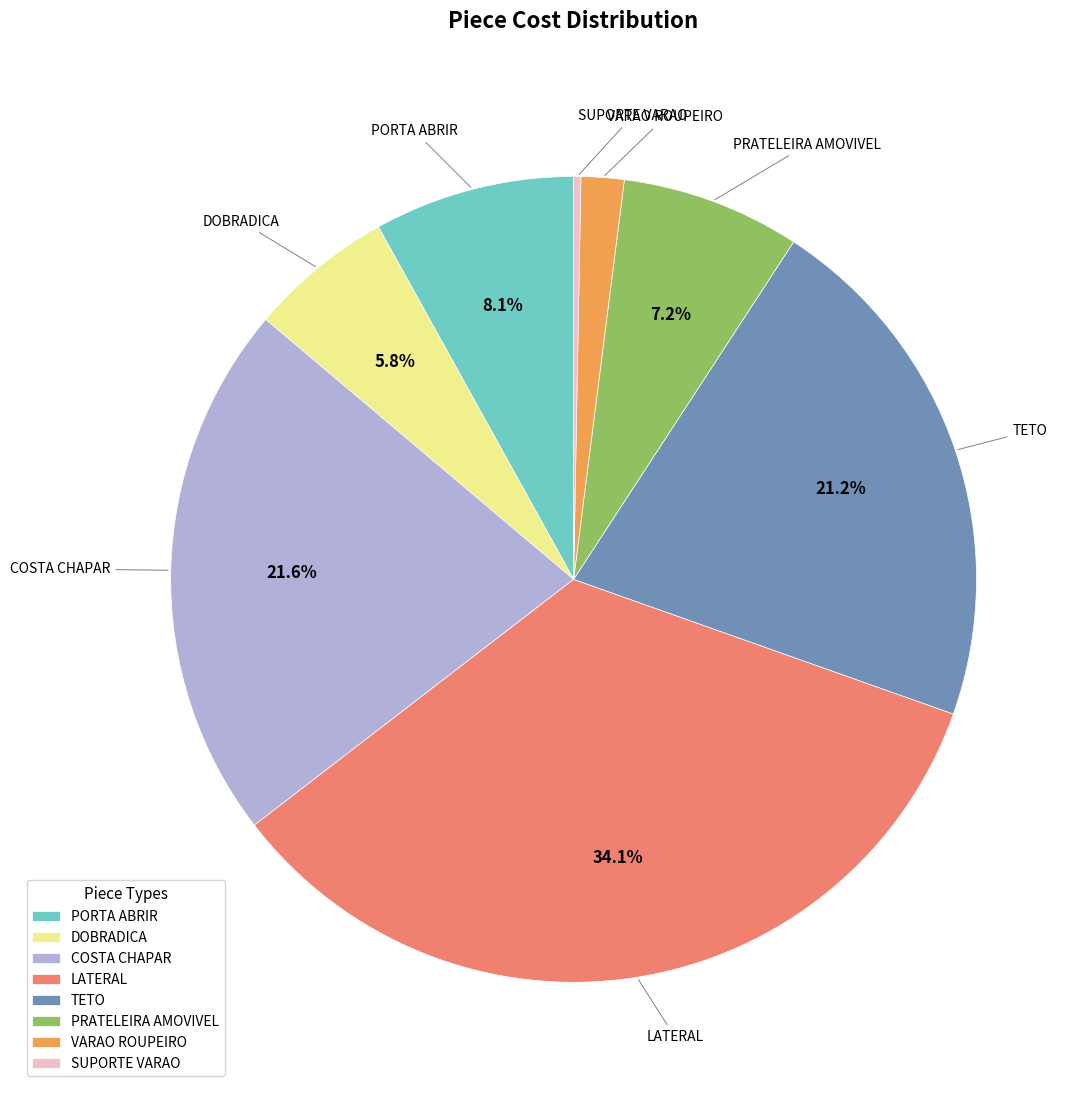

Approximately how many times larger is the value at COSTA CHAPAR compared to DOBRADICA?

3.7